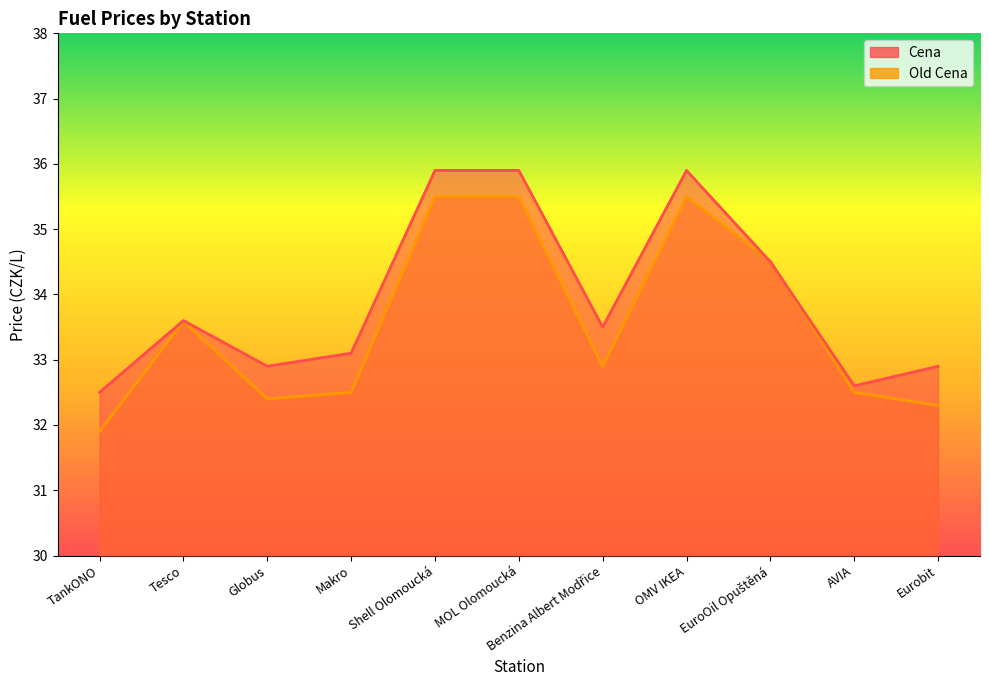

List the series in order of their overall mean, highest first.

Cena, Old Cena